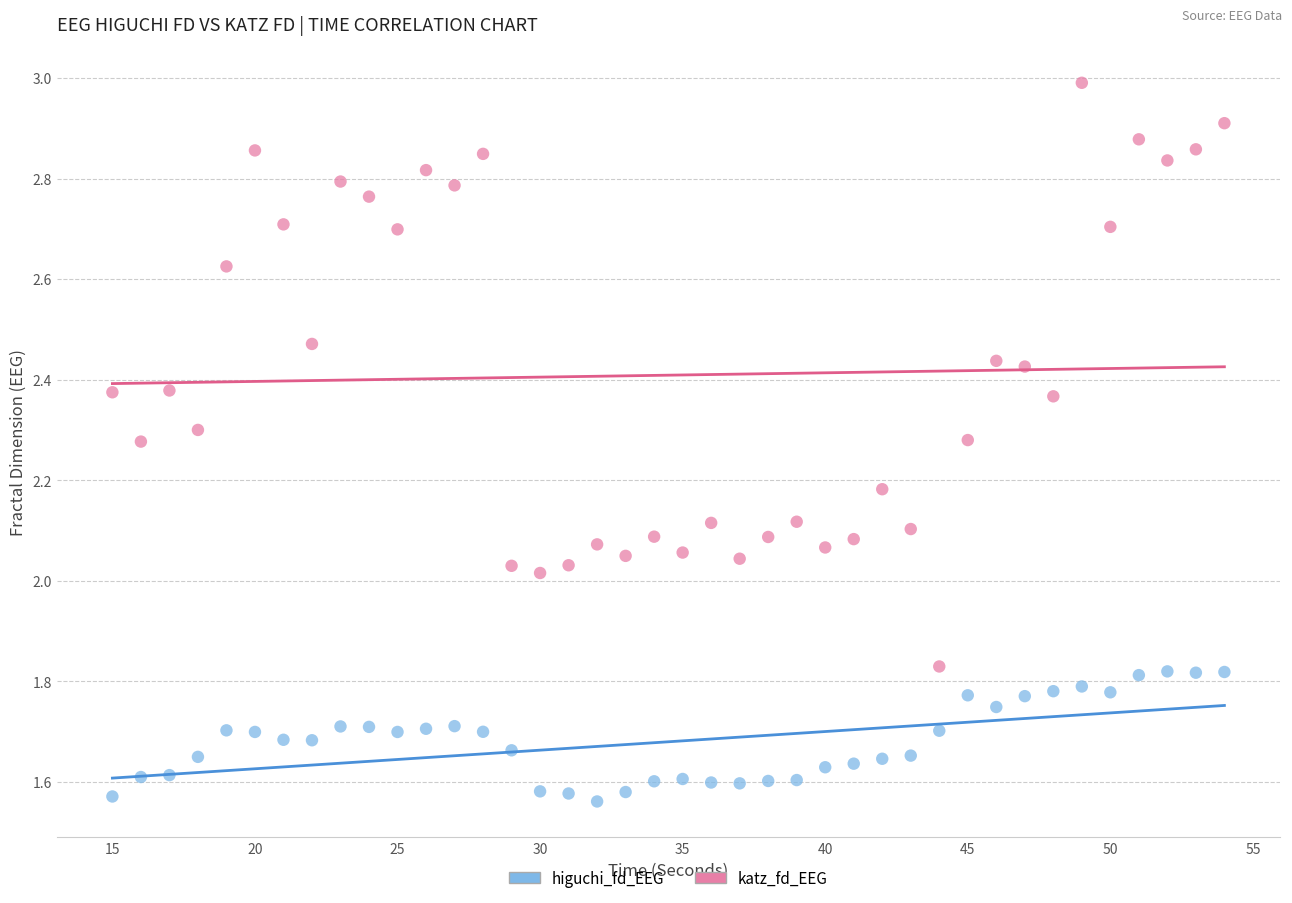

Which series reaches the minimum Y coordinate?

higuchi_fd_EEG